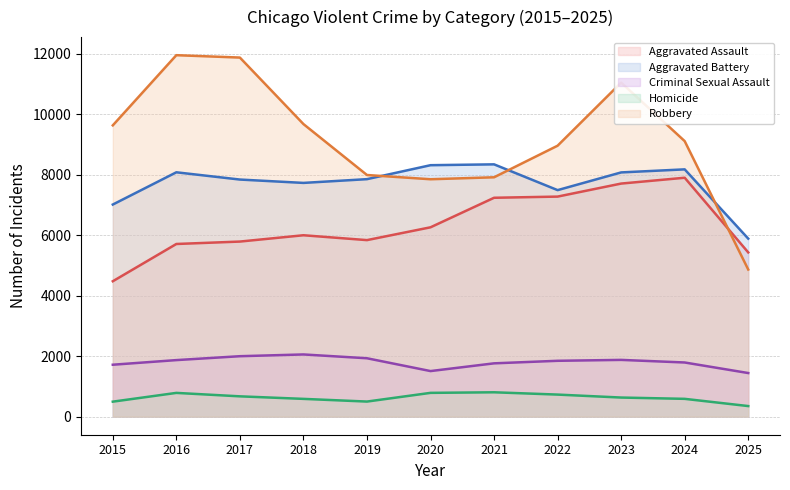

What value does the Aggravated Assault series have at 2025?

5434